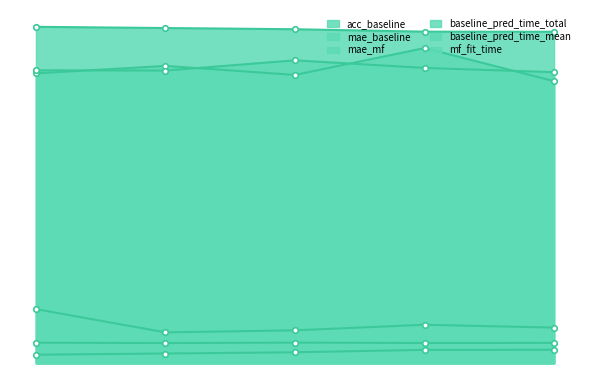

True or false: acc_baseline has more than 2 interior local peaks.

False